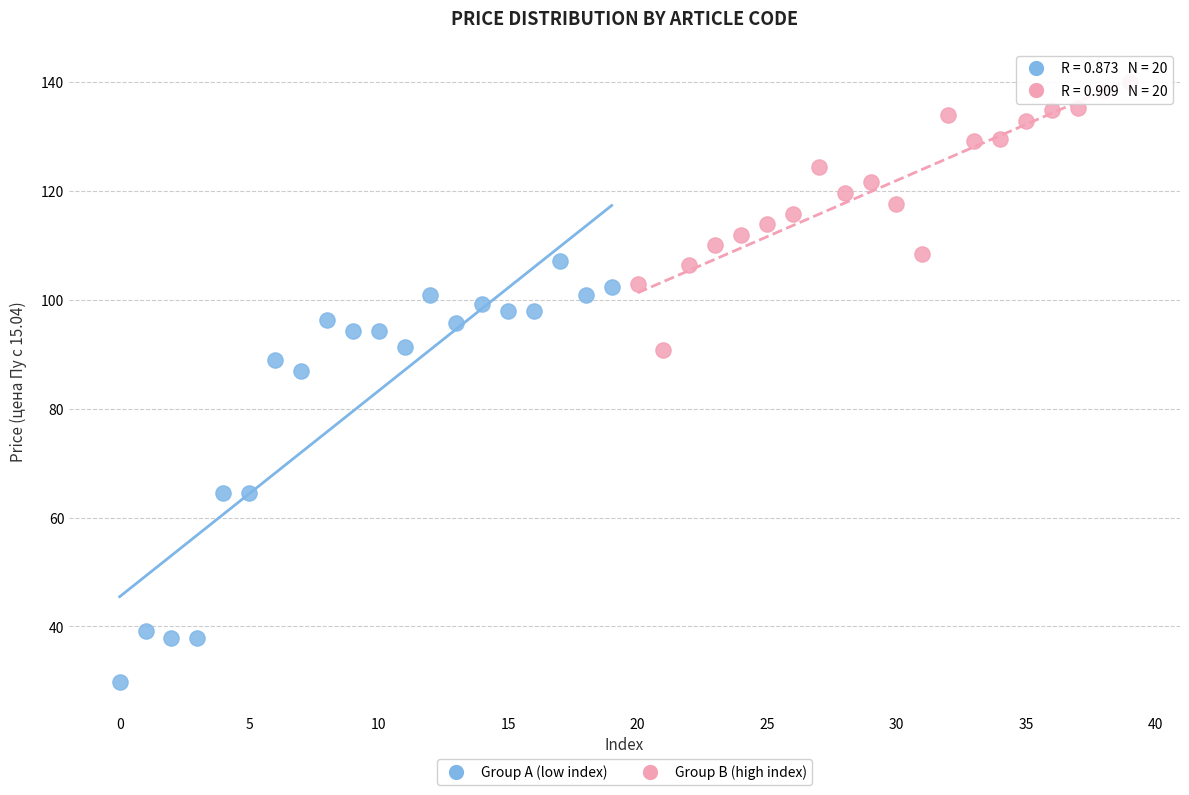

Which series contains the highest Y value?

Group B (high index)